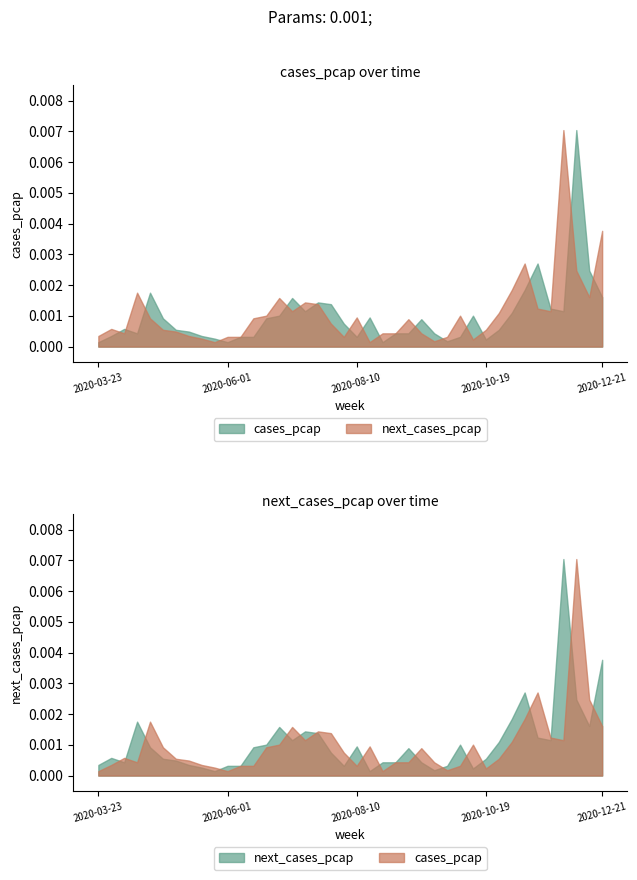

True or false: next_cases_pcap and cases_pcap cross at least once.

True